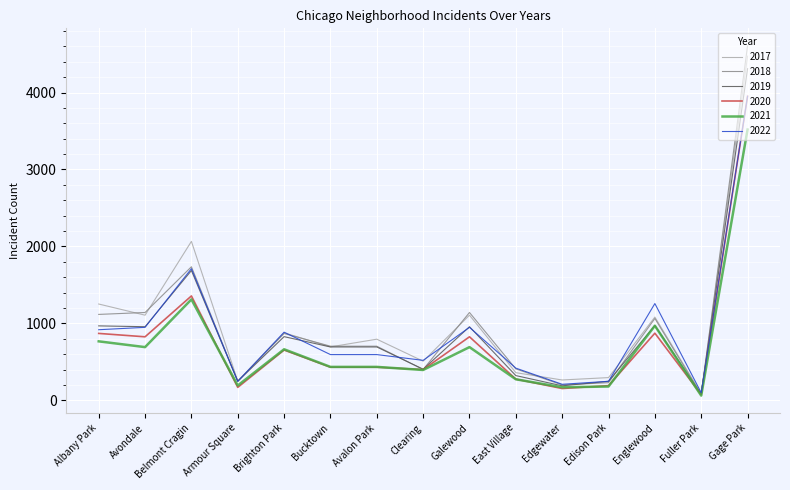

Where do 2019 and 2018 first cross each other?

Belmont Cragin and Armour Square